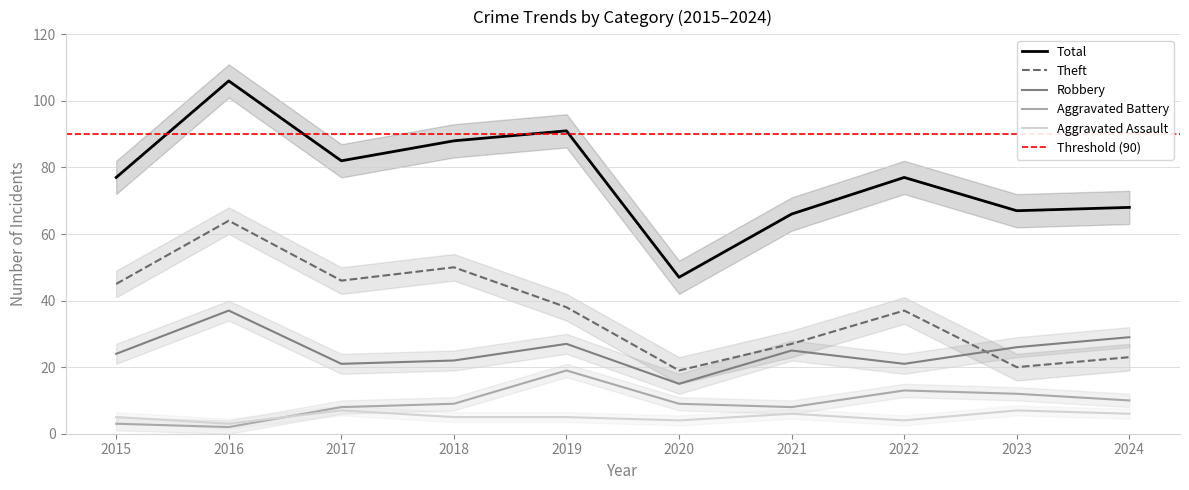

What is the average value of the Robbery series?

25